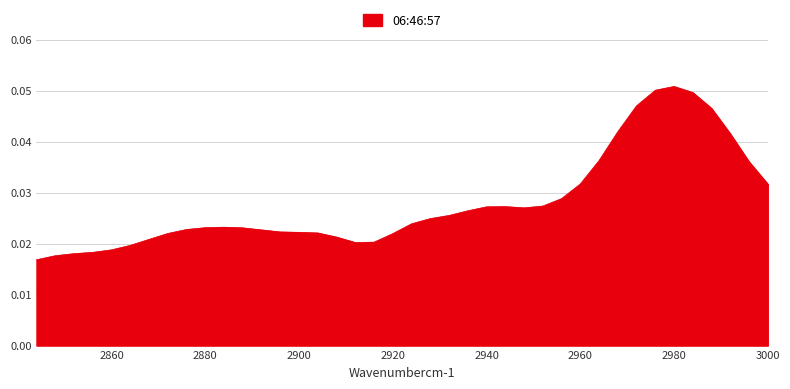

Does the chart display data point markers on the line(s)?

No